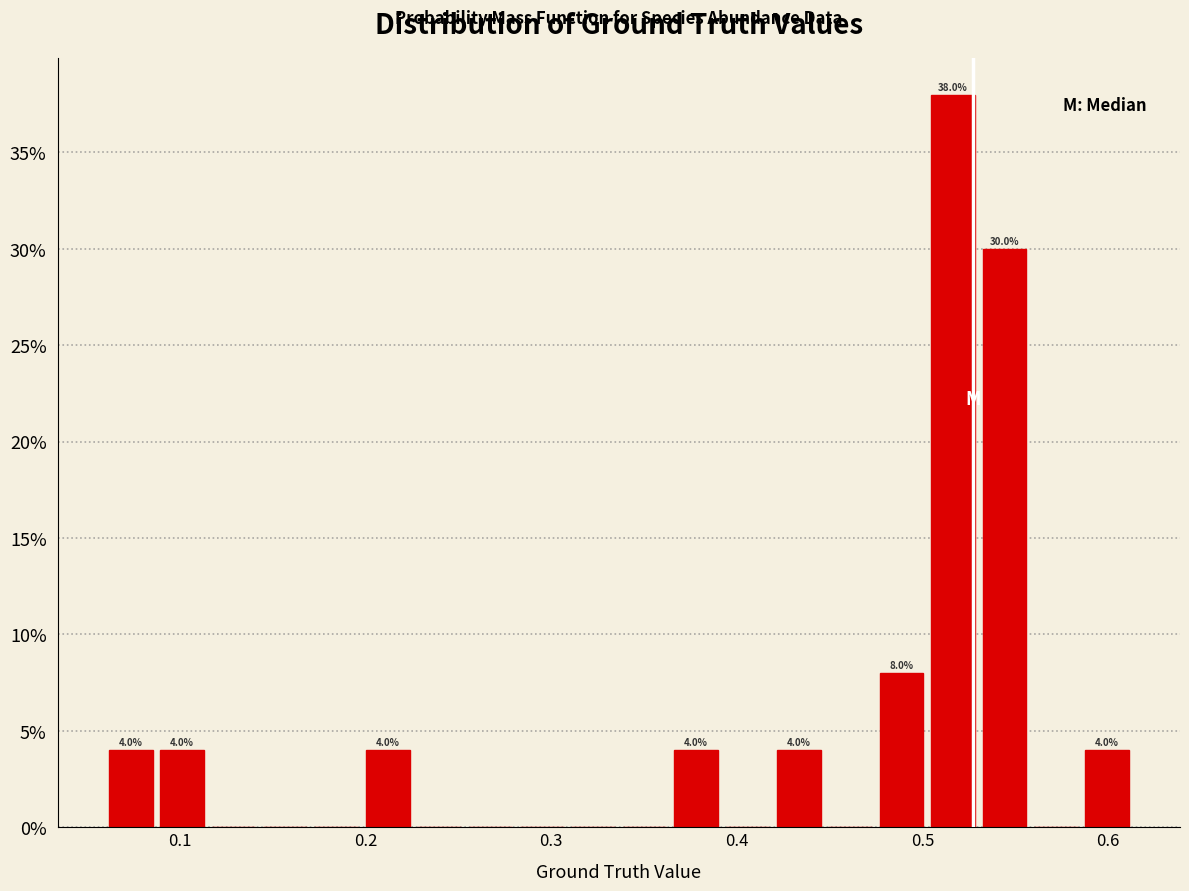

Around what value on the x-axis is the tallest bar? Give the approximate position of its centre, as read against the axis.

0.52